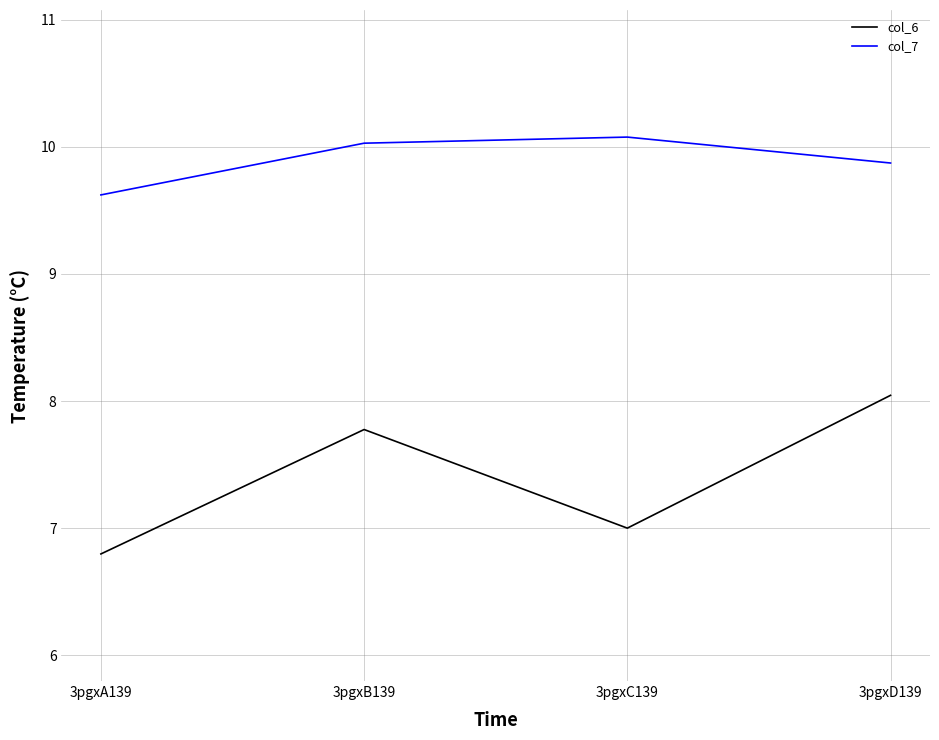

List the series in order of their overall mean, lowest first.

col_6, col_7